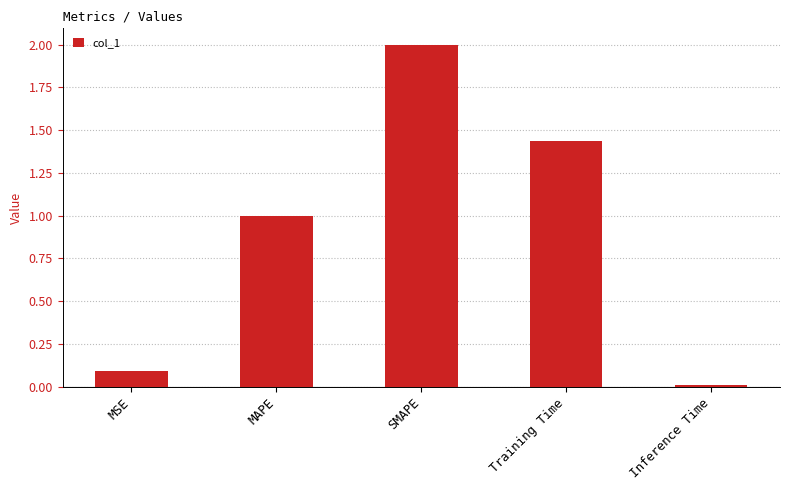

What is the change in value from Training Time to Inference Time?

-1.4